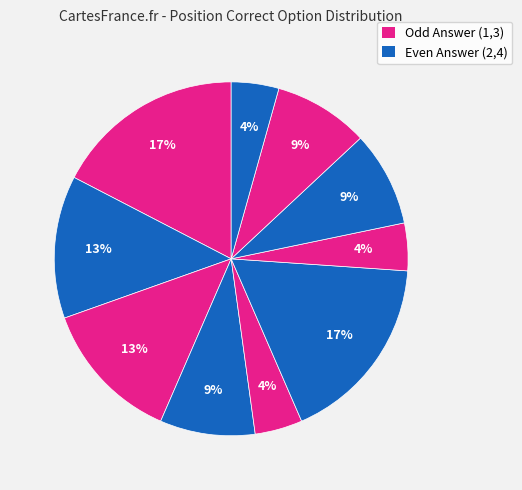

To the nearest percent, what is the average slice percentage?

10%